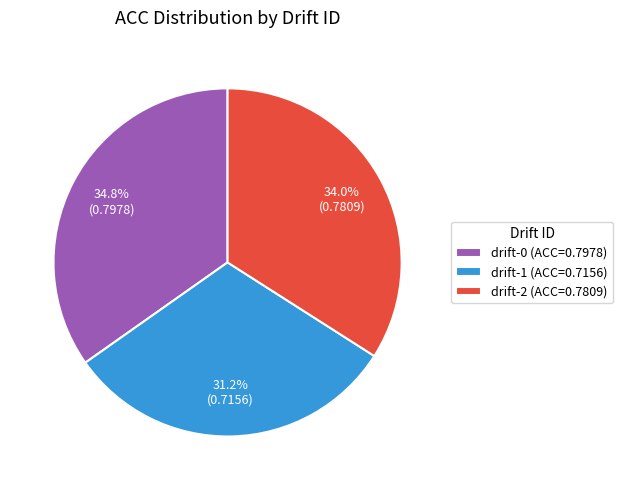

Do drift-1 and drift-2 together represent more than half of the pie?

Yes